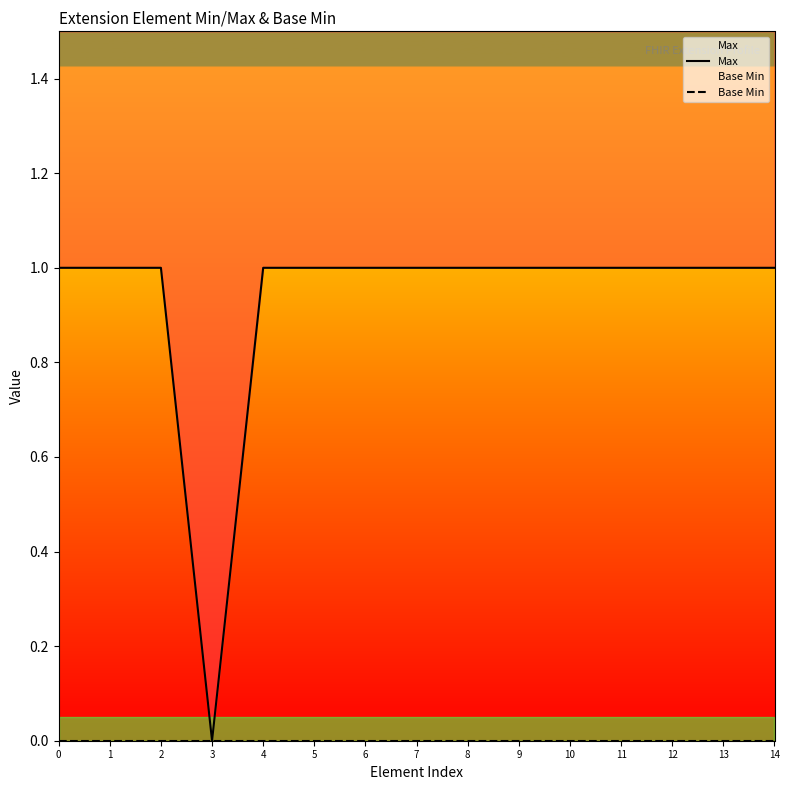

Is the value of Base Min at 9 greater than the value of Max at 9?

No